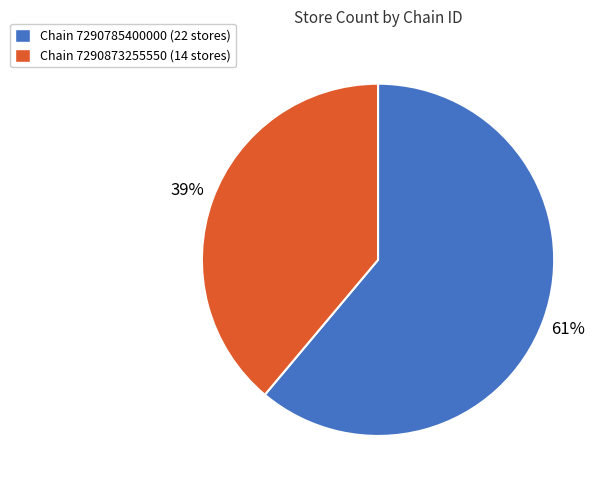

To the nearest percent, what is the average slice percentage?

50%